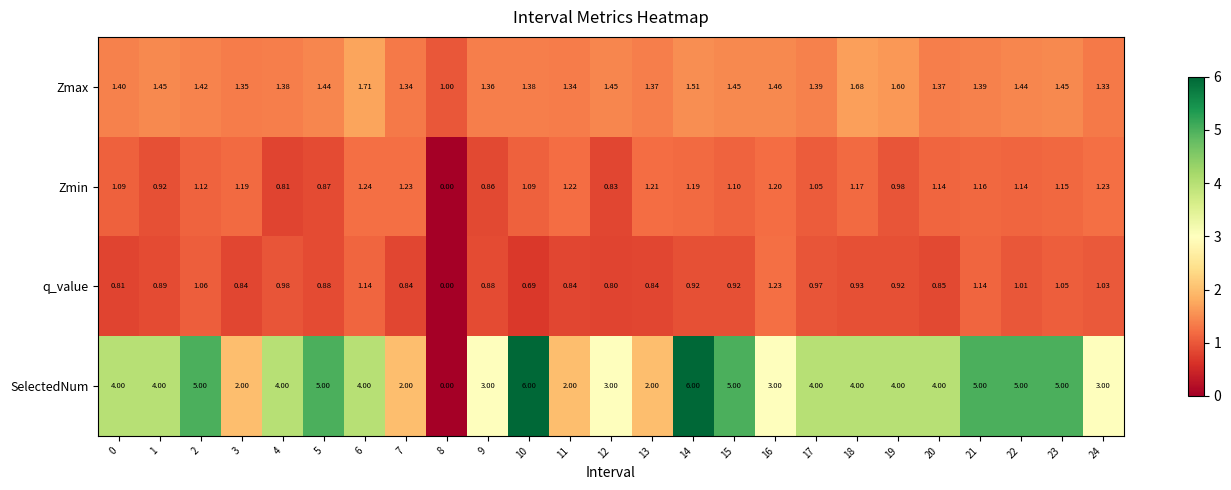

Which series has the largest range (max minus min)?

SelectedNum